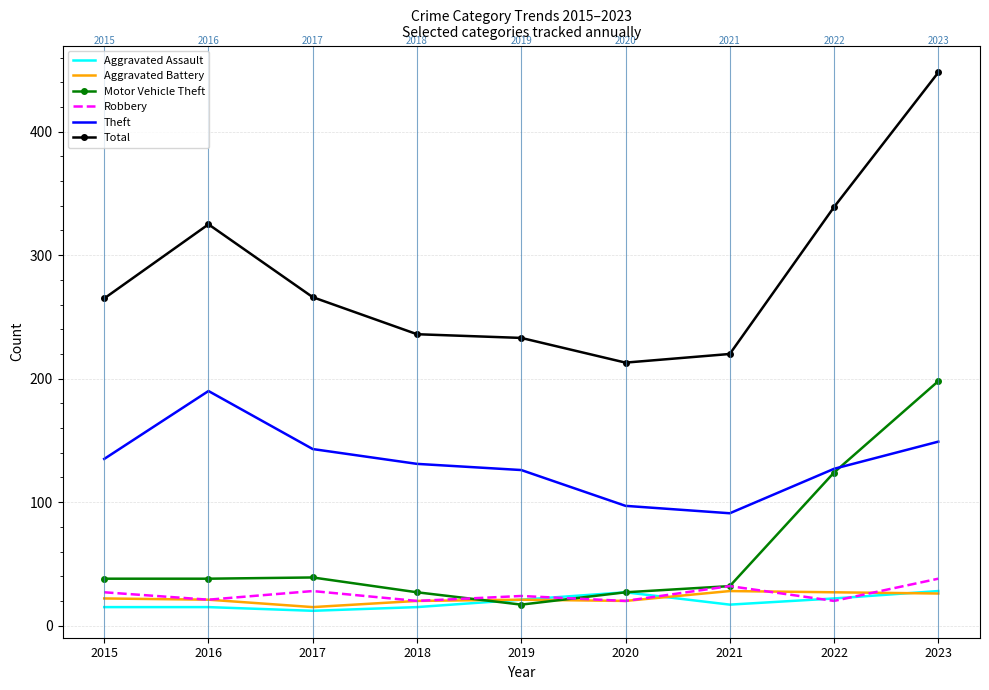

Is the value of Aggravated Battery at 2020 greater than the value of Aggravated Assault at 2018?

Yes